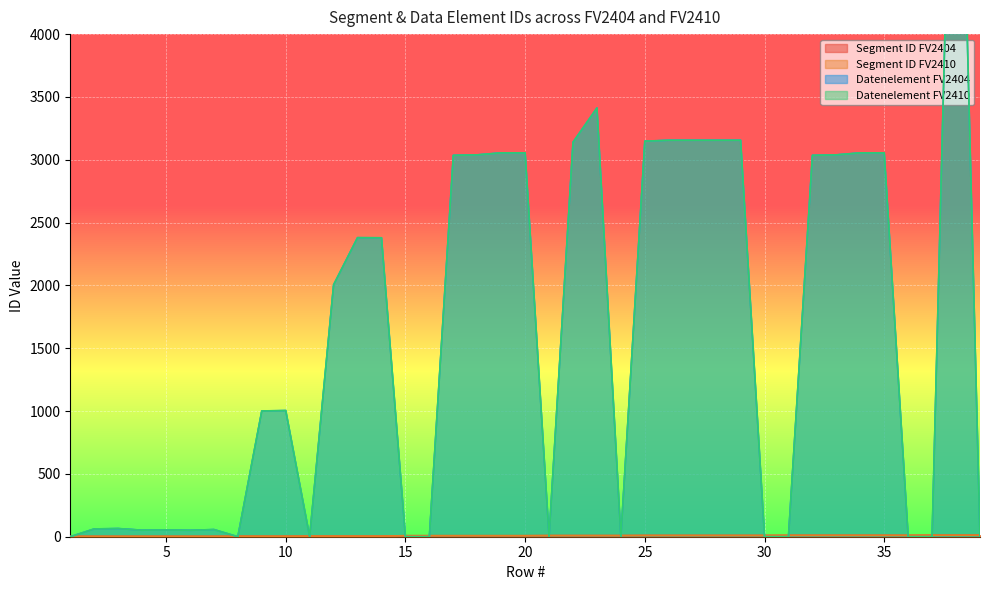

Where does the Datenelement FV2404 series first go above 1004?

12